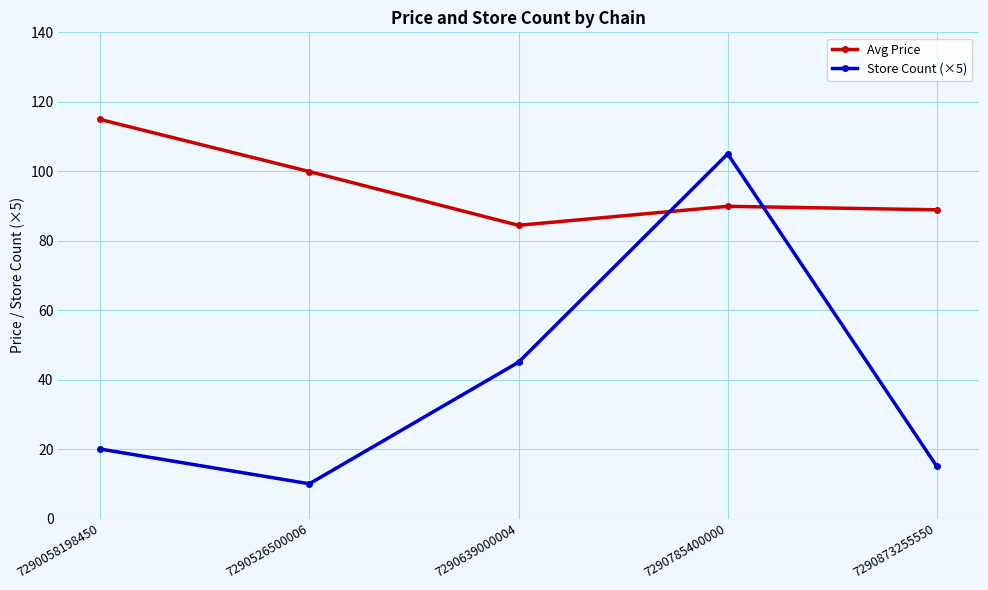

Which series has the largest total across all categories?

Avg Price